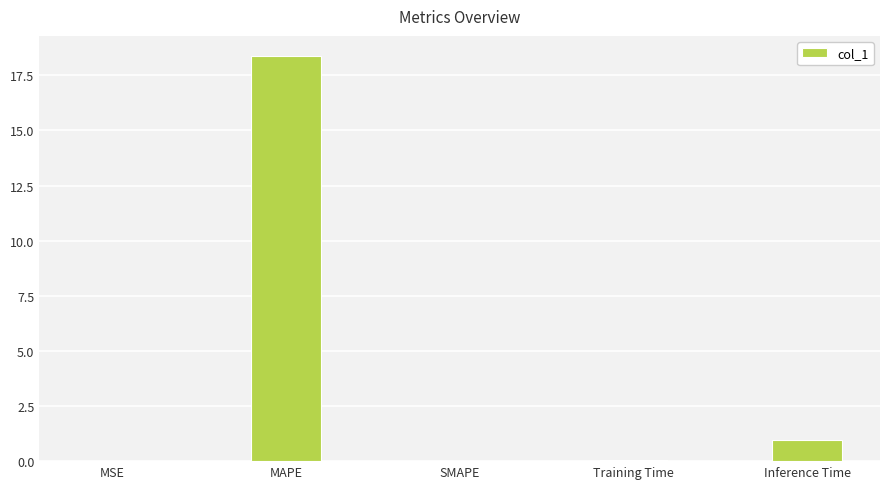

How many data points does each series have?

5